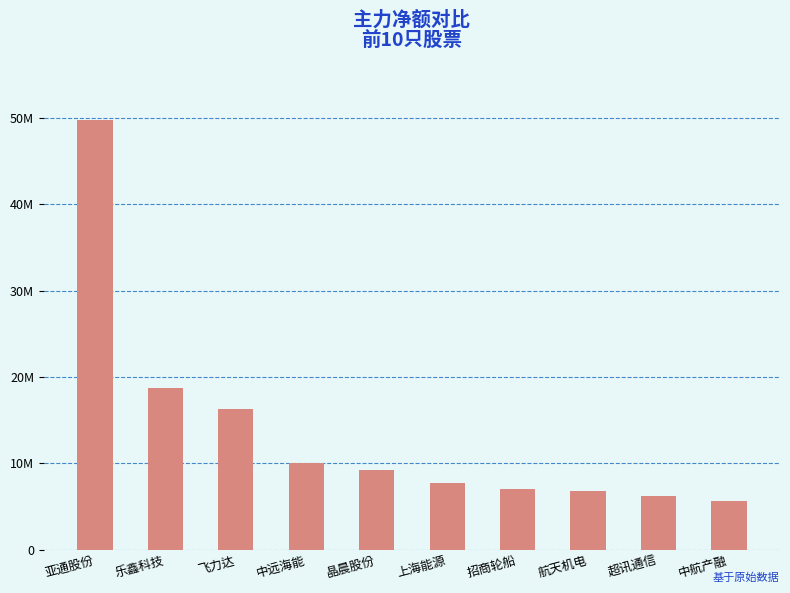

How many values exceed 9231310?

4